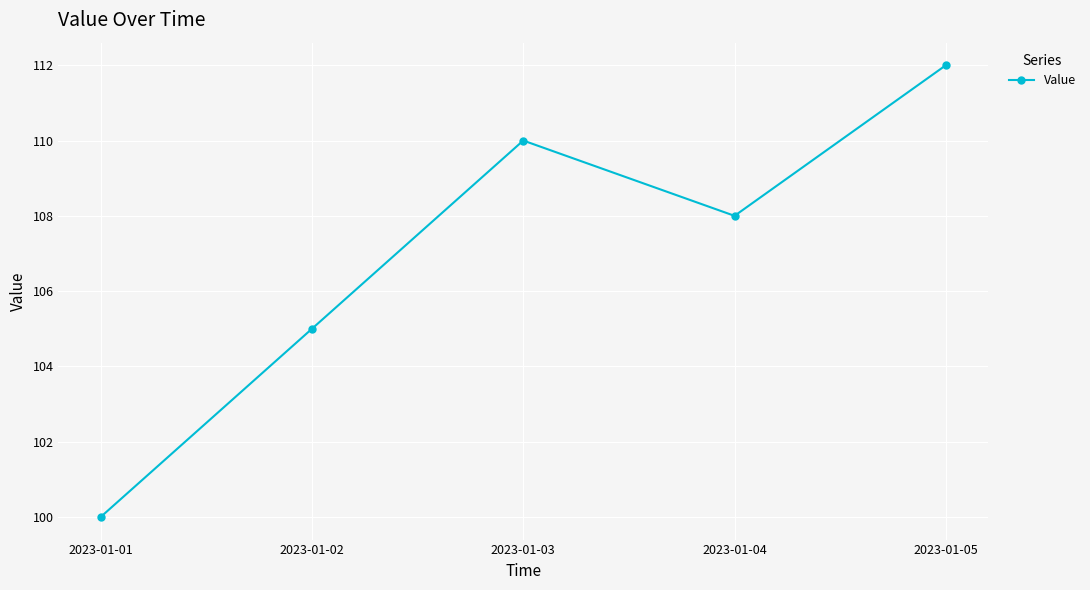

Which category has the lowest value across all series?

2023-01-01